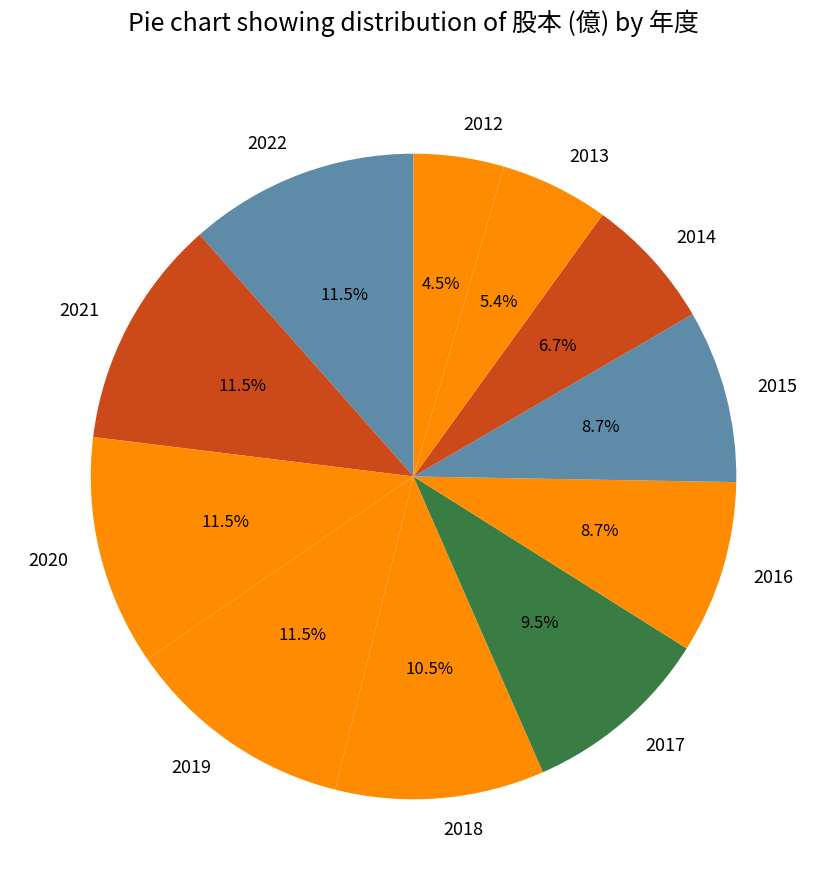

Which category has the smallest portion of the pie?

2012